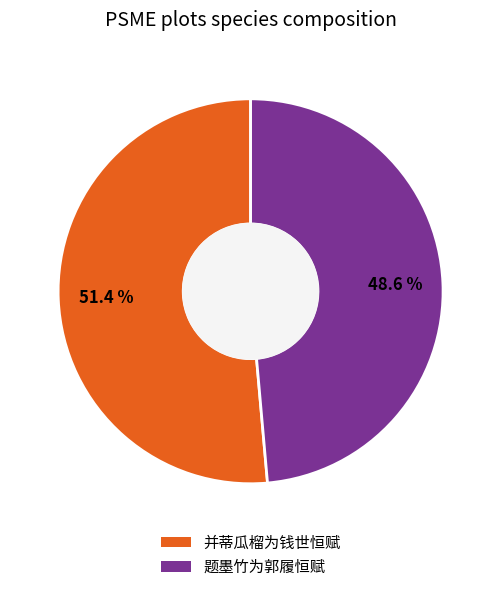

Which slice represents more than half of the pie?

并蒂瓜榴为钱世恒赋